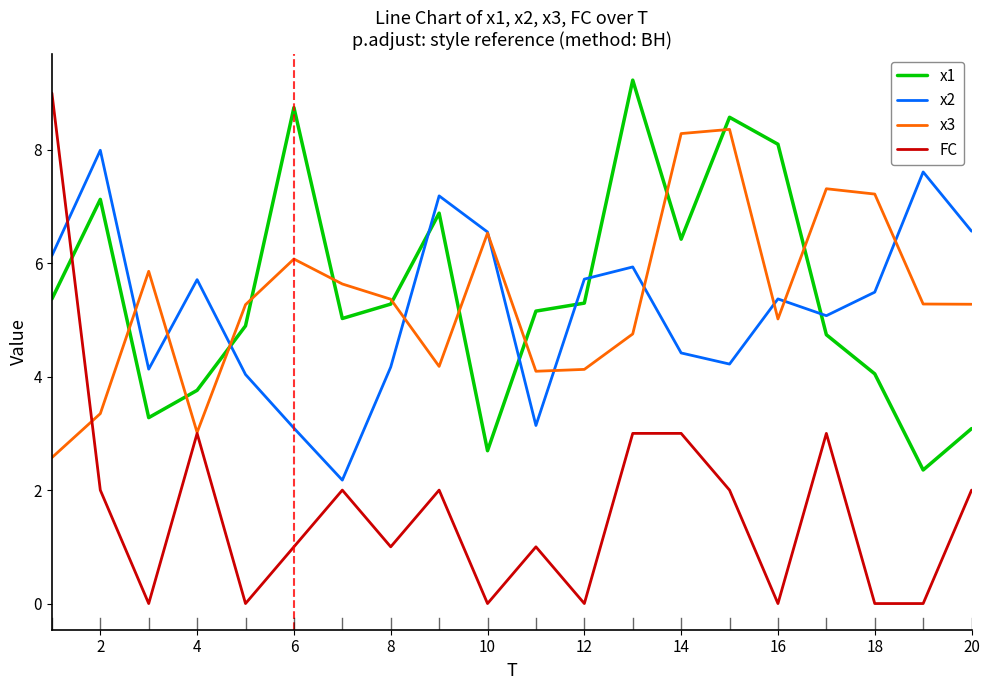

After their last crossing, which series has the higher values: x3 or x2?

x2